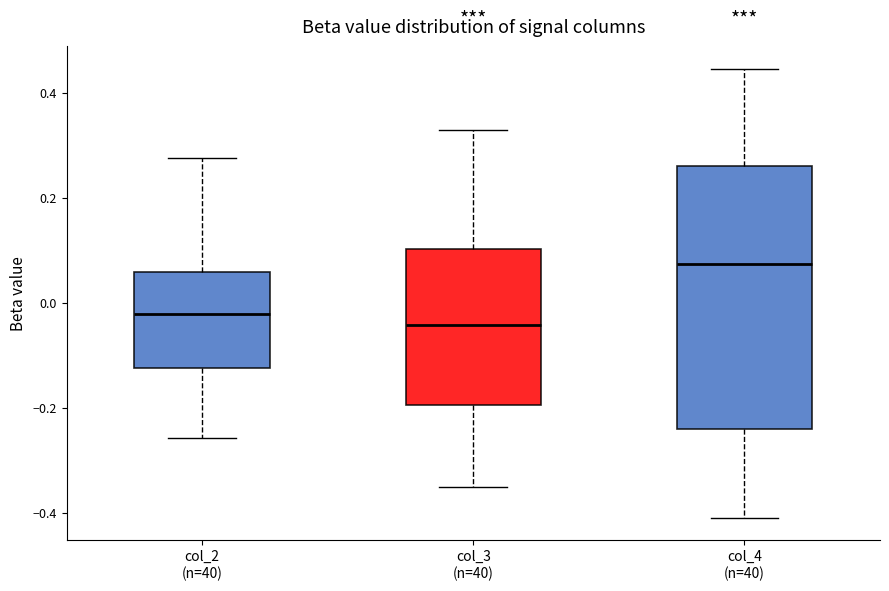

Reading left to right, read every box against the y-axis: the position of its median line, the range the box covers, and the ends of its whiskers. The values are not printed on the chart, so give them approximately, as read against the axis.

col_2 (n=40): median -0.02, box -0.12 to 0.06, whiskers -0.26 to 0.28
col_3 (n=40): median -0.04, box -0.20 to 0.10, whiskers -0.36 to 0.32
col_4 (n=40): median 0.08, box -0.24 to 0.26, whiskers -0.42 to 0.44